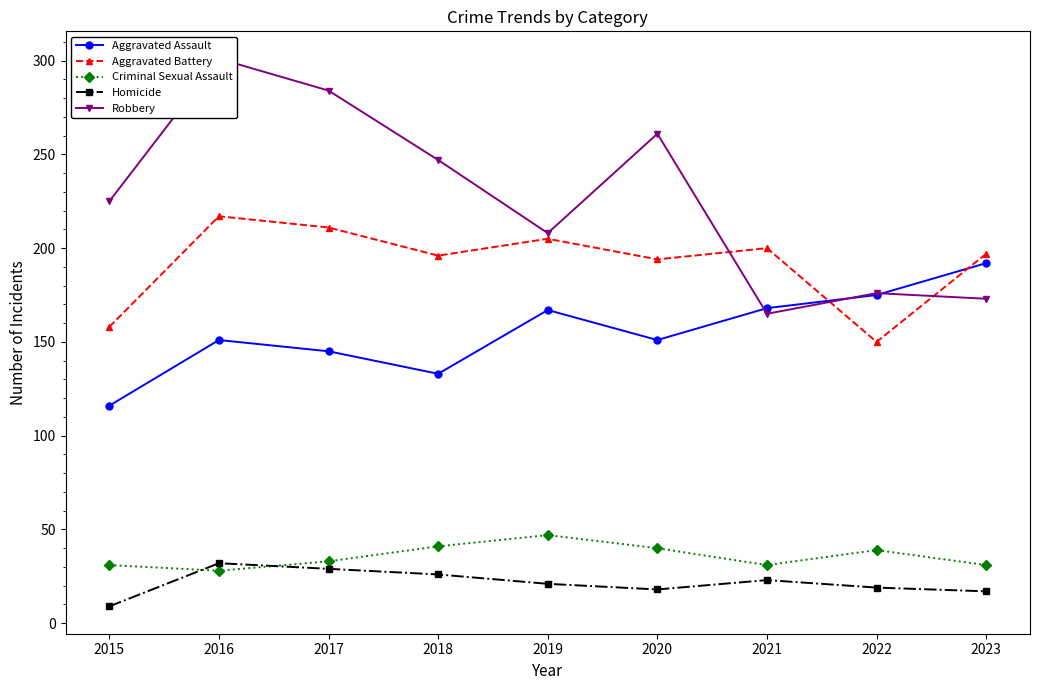

What is the value of the Criminal Sexual Assault point at the 1st from the left?

31